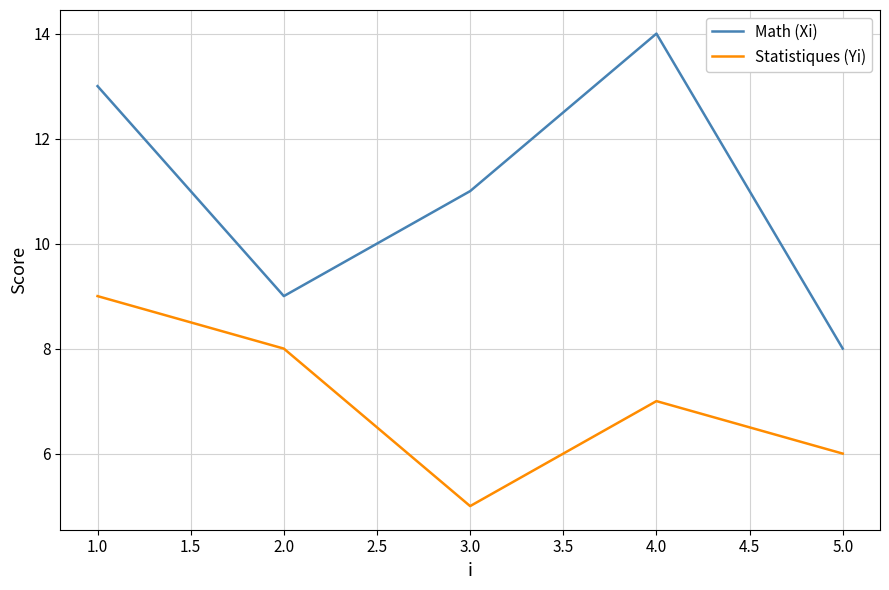

Reading left to right, extract all data points from this chart.

Math (Xi): 1.0=13	2.0=9	3.0=11	4.0=14	5.0=8
Statistiques (Yi): 1.0=9	2.0=8	3.0=5	4.0=7	5.0=6